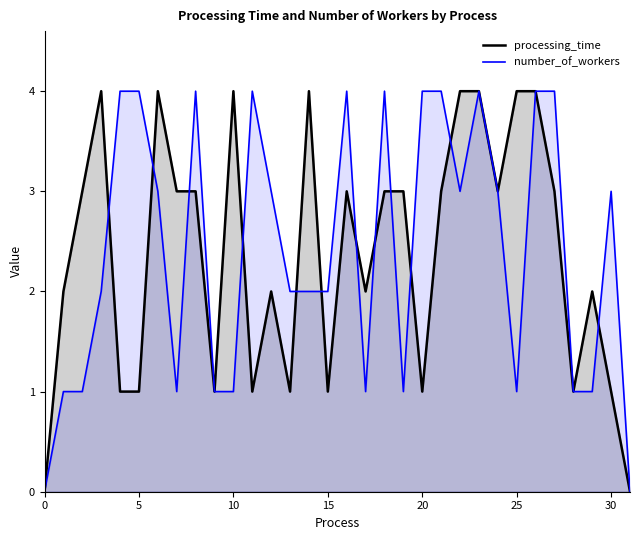

What are all the series names shown in the legend?

processing_time, number_of_workers